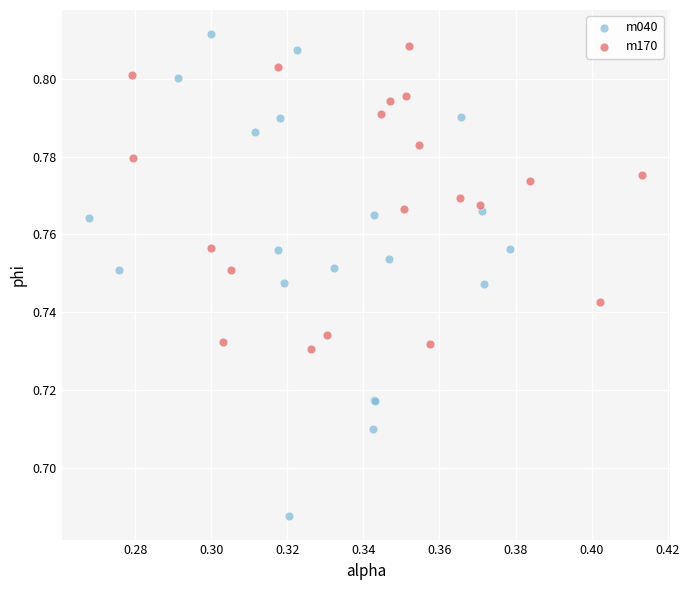

Which series has the largest Y range (max minus min)?

m040